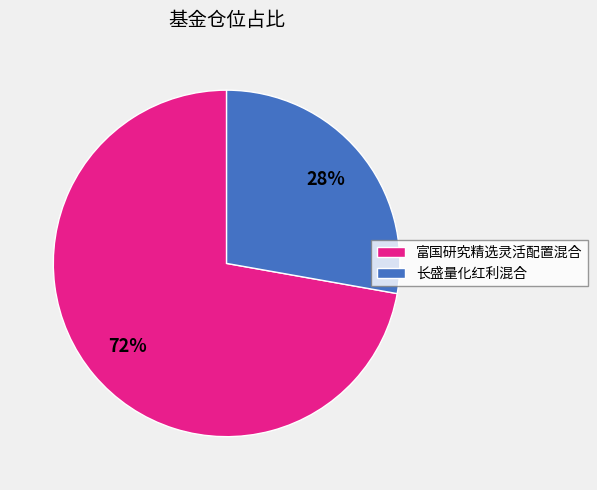

To the nearest percent, what is the average slice percentage?

50%